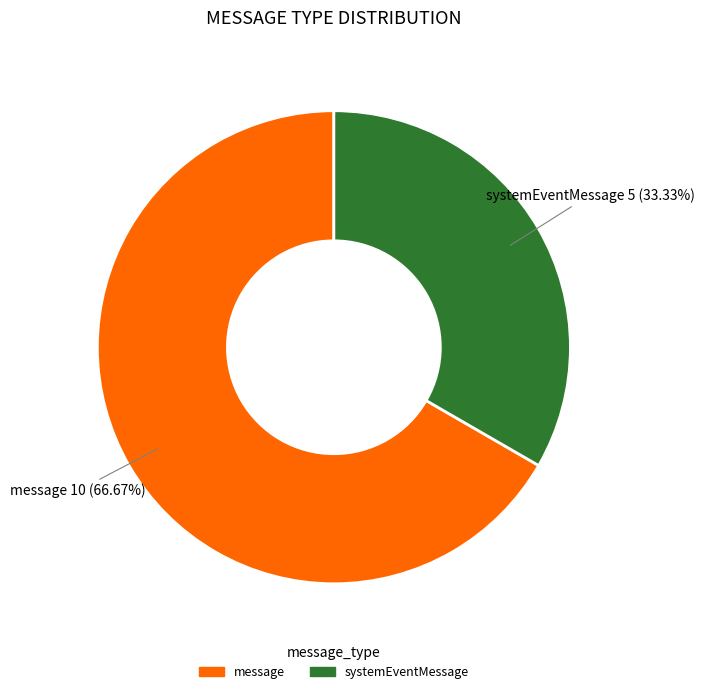

Is the sum of systemEventMessage and message greater than half?

Yes